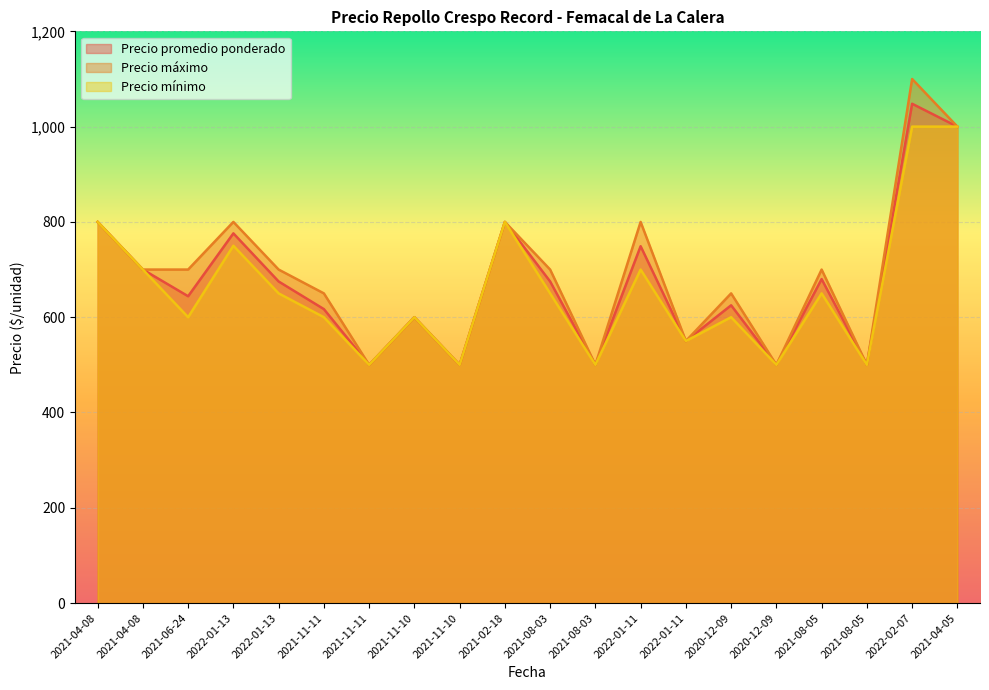

What is the label of the 12th point from the right?

2021-11-10